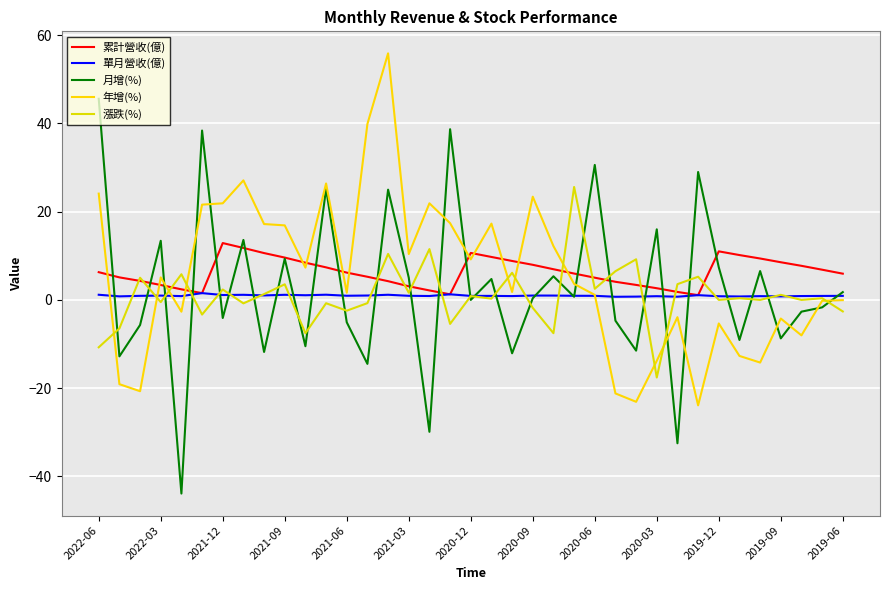

Does the chart have visible grid lines?

Yes